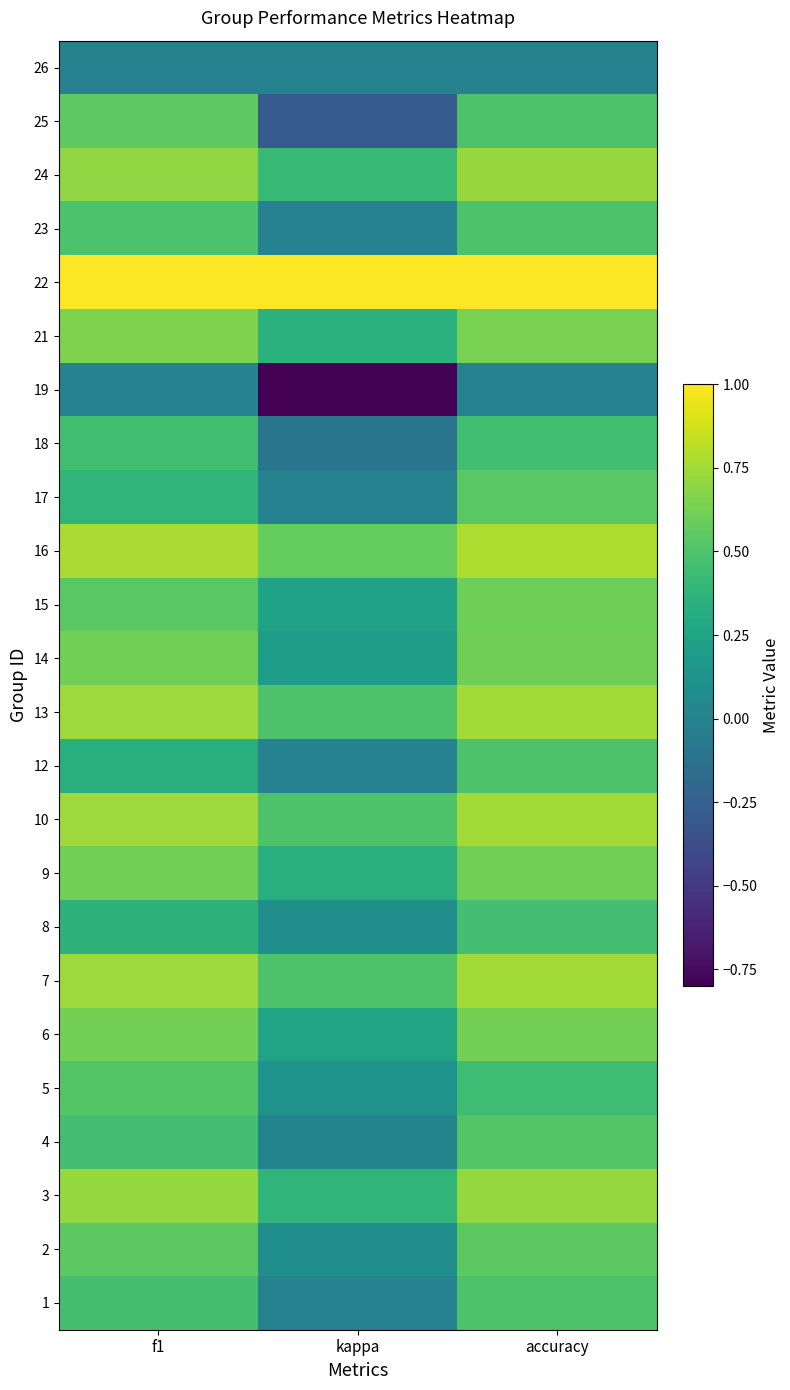

Between kappa and accuracy, which is larger?

accuracy